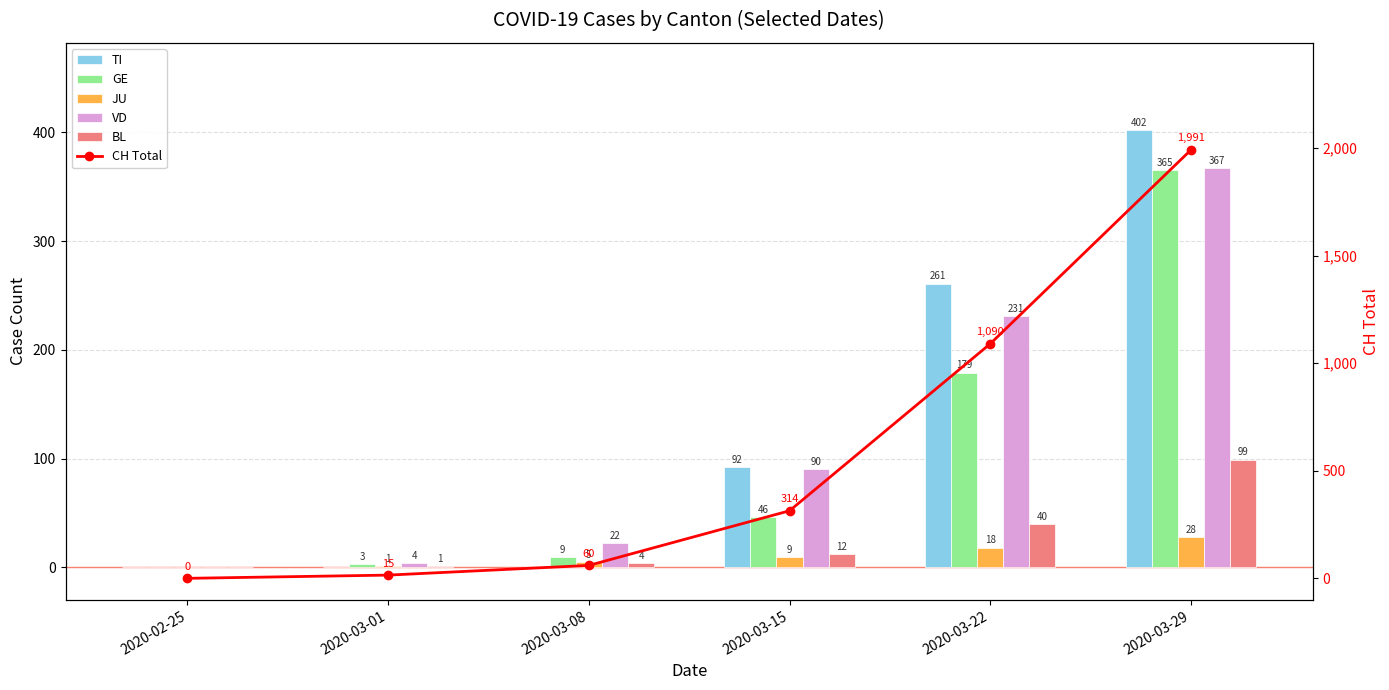

What is the label of the 5th bar from the right?

2020-03-01